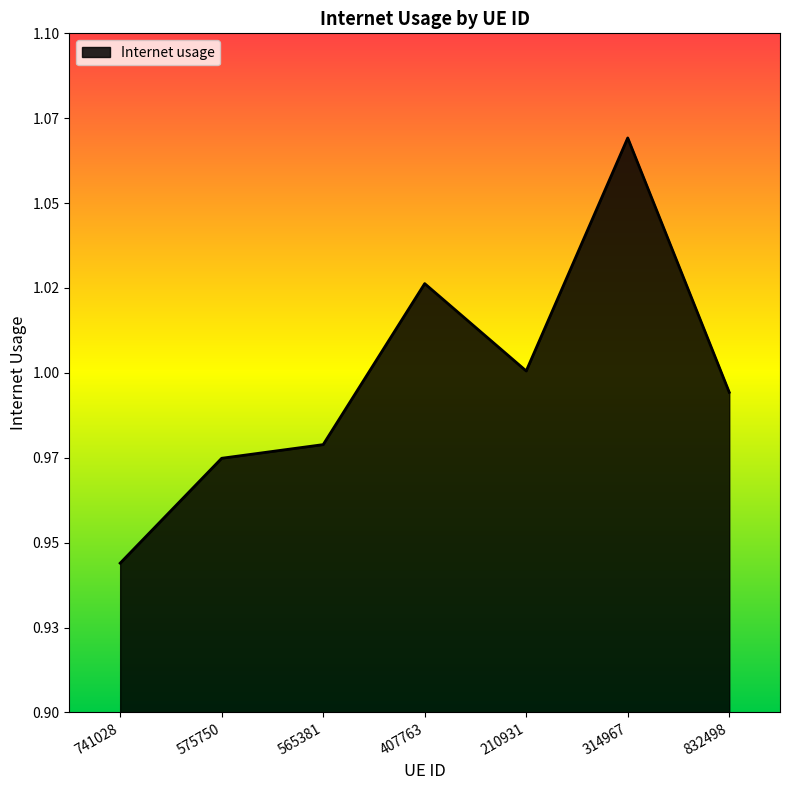

True or false: the data has more than 2 interior local peaks.

False